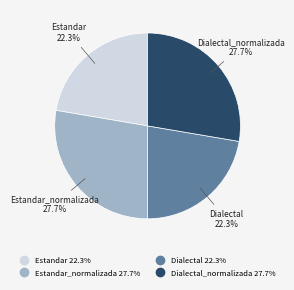

Does any single category account for the majority?

No